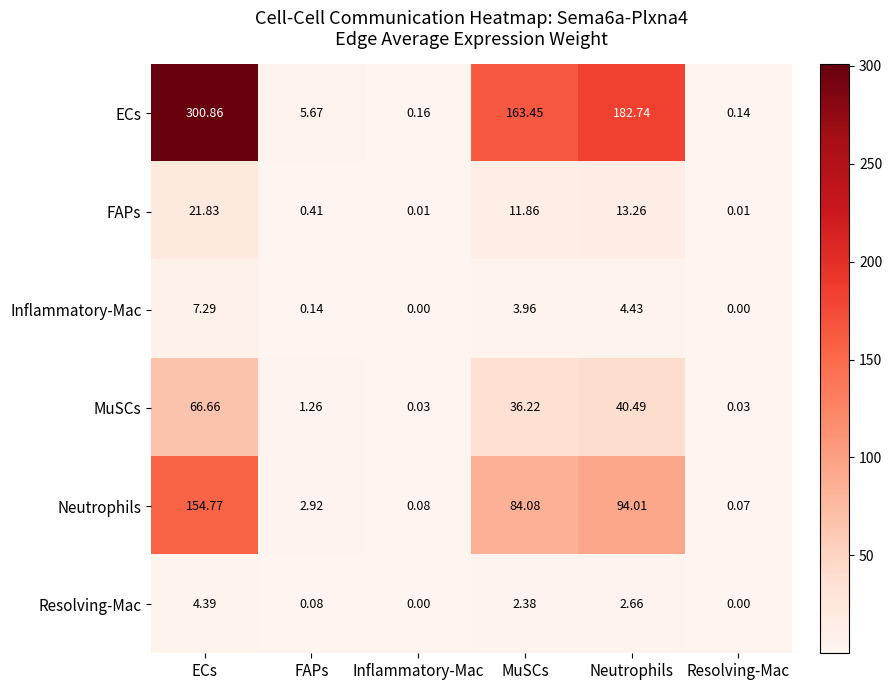

Rank the series at ECs from highest to lowest value.

ECs, Neutrophils, MuSCs, FAPs, Inflammatory-Mac, Resolving-Mac